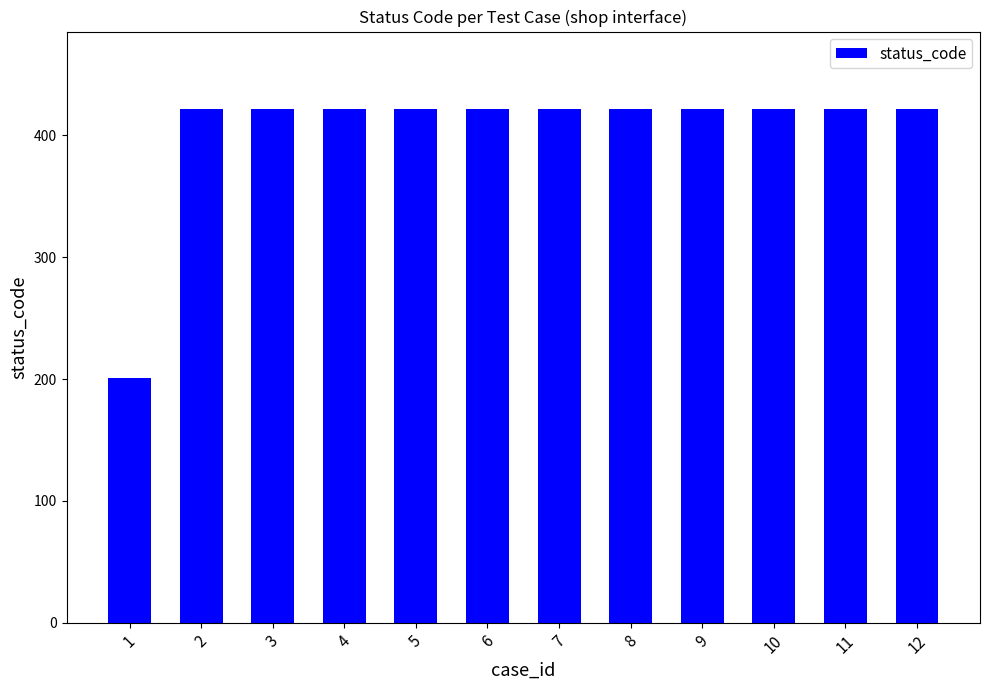

Reading right to left, list all the values displayed in this chart.

422	422	422	422	422	422	422	422	422	422	422	201